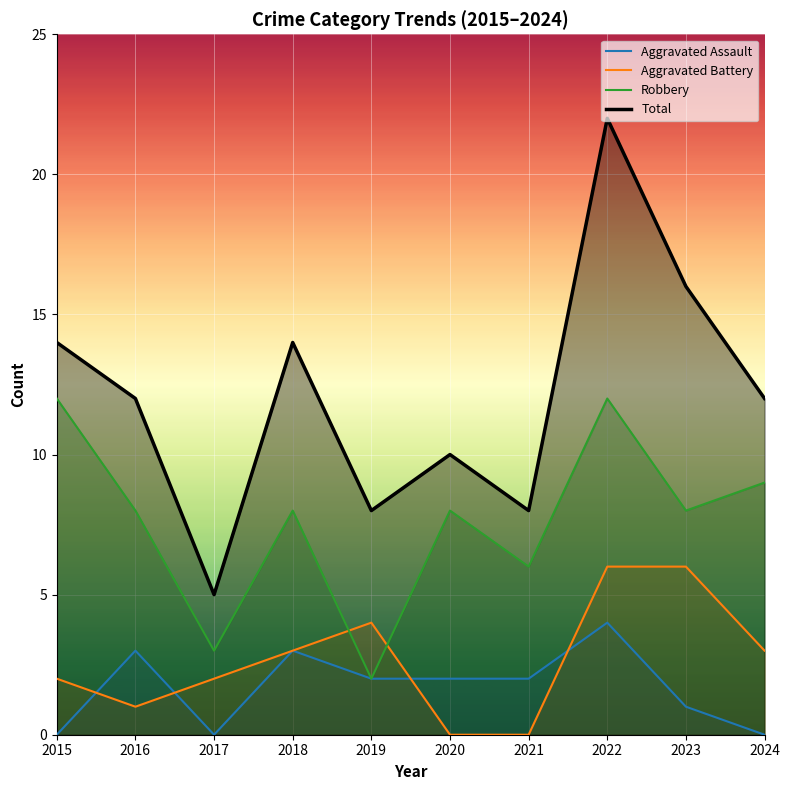

Between 2017 and 2022, which is larger?

2022